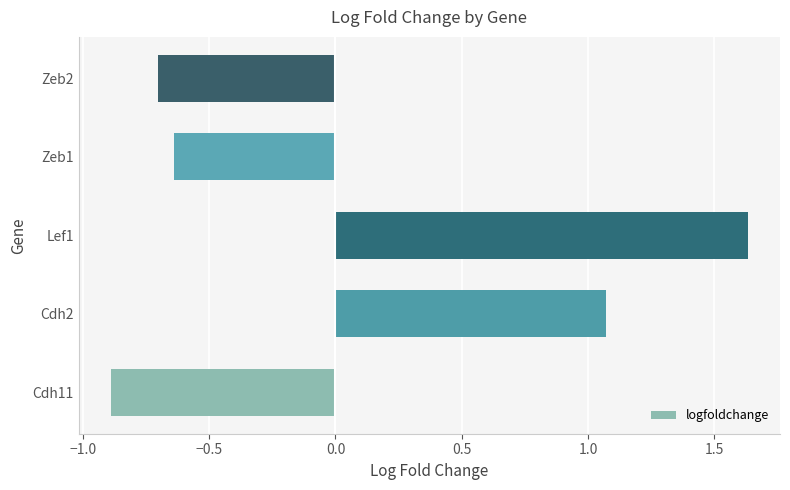

What is the difference between the second highest and minimum values?

2.0